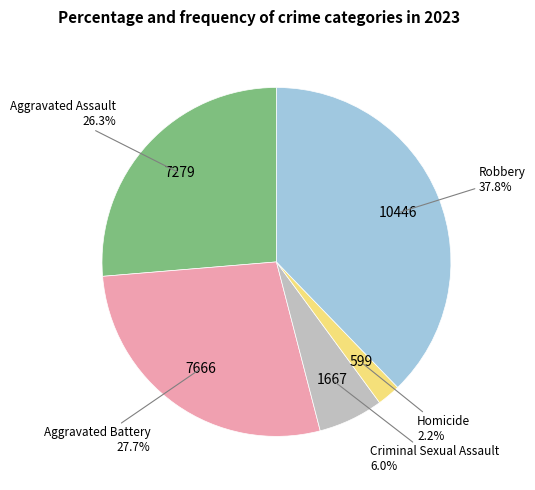

Which slice is the smallest?

Homicide